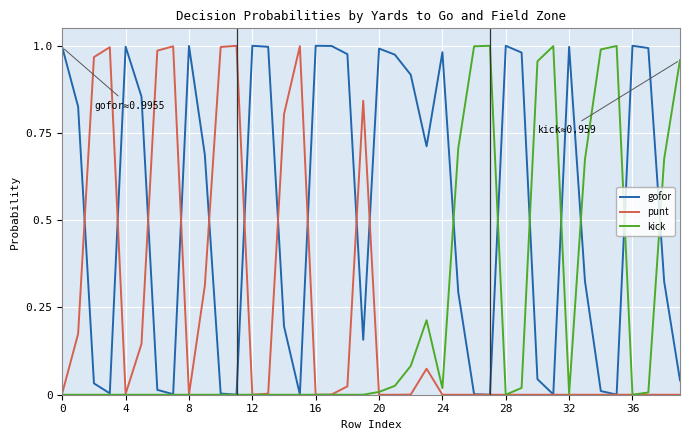

True or false: kick has more than 2 interior local peaks.

True